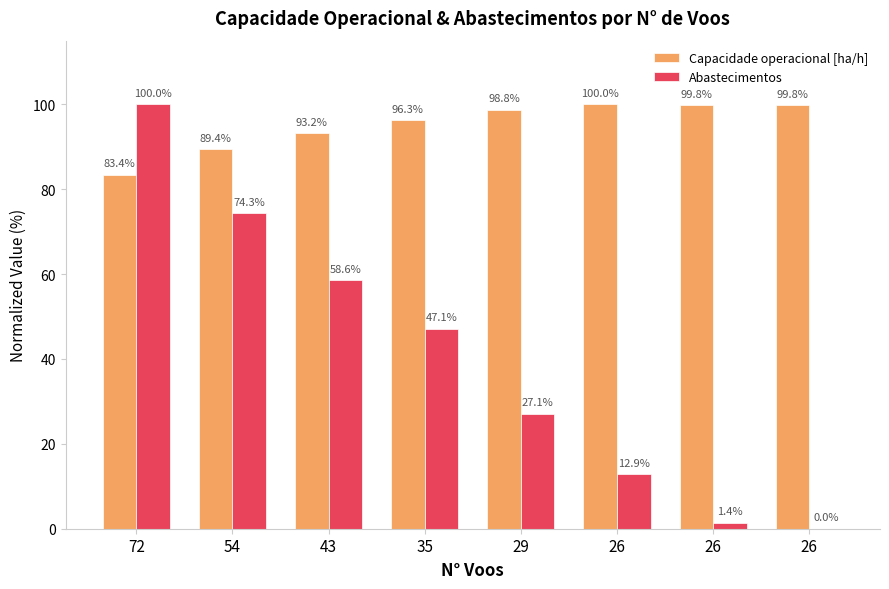

How many positive values does the Abastecimentos series have?

7